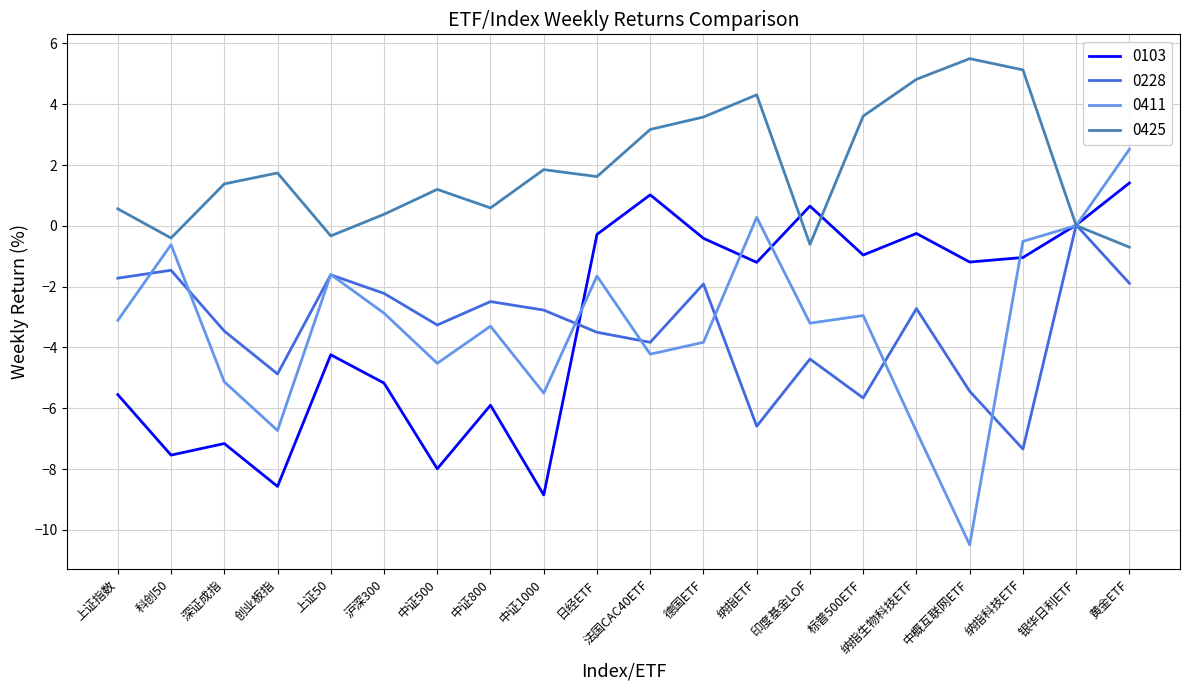

What is the spread (max minus min) of values at 标普500ETF?

9.3